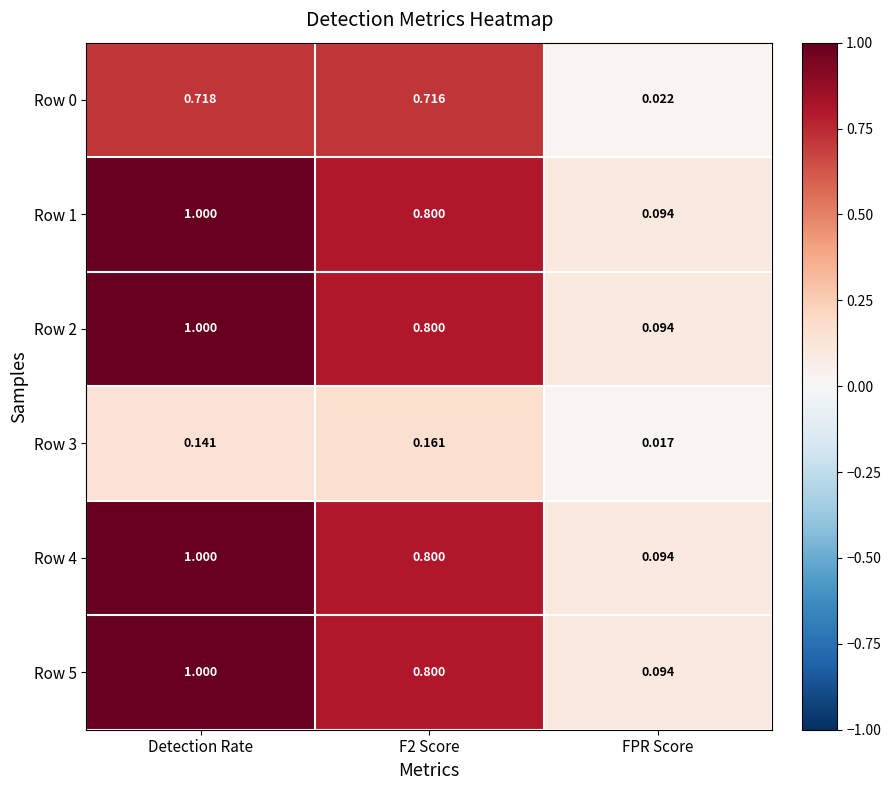

Where is Row 2 nearest to the value 0?

FPR Score